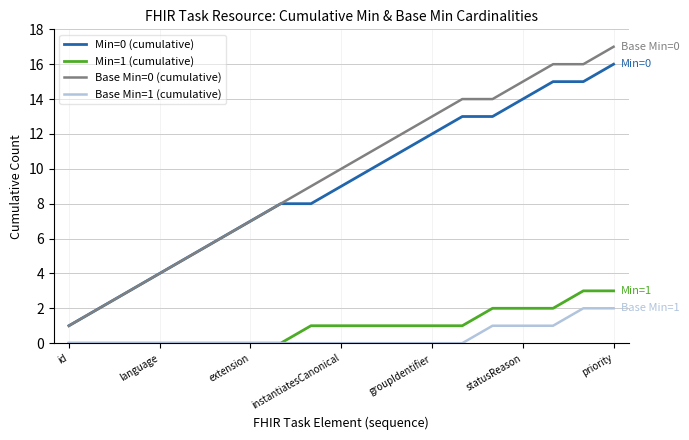

What are all the series names shown in the legend?

Min=0 (cumulative), Min=1 (cumulative), Base Min=0 (cumulative), Base Min=1 (cumulative)